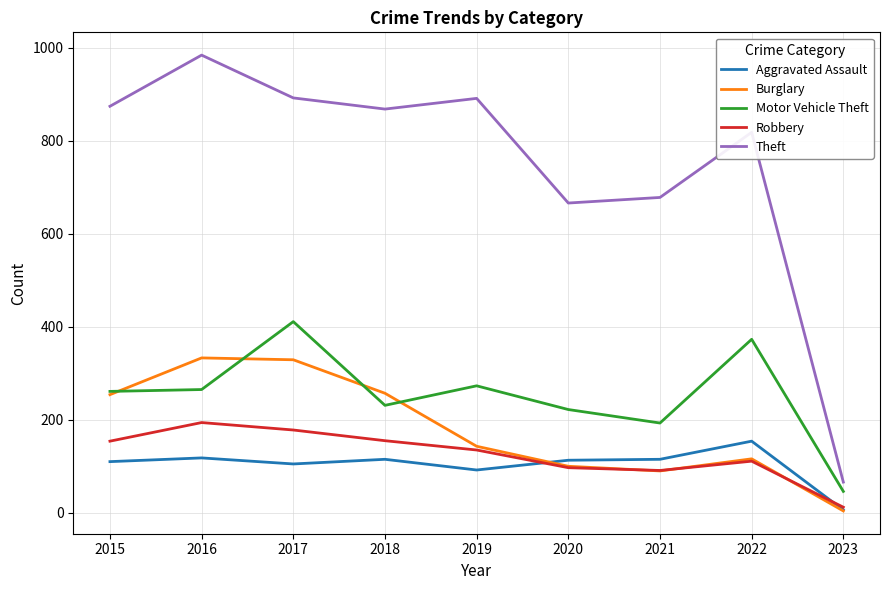

The value of Aggravated Assault at 2020 is 56. True or false?

False